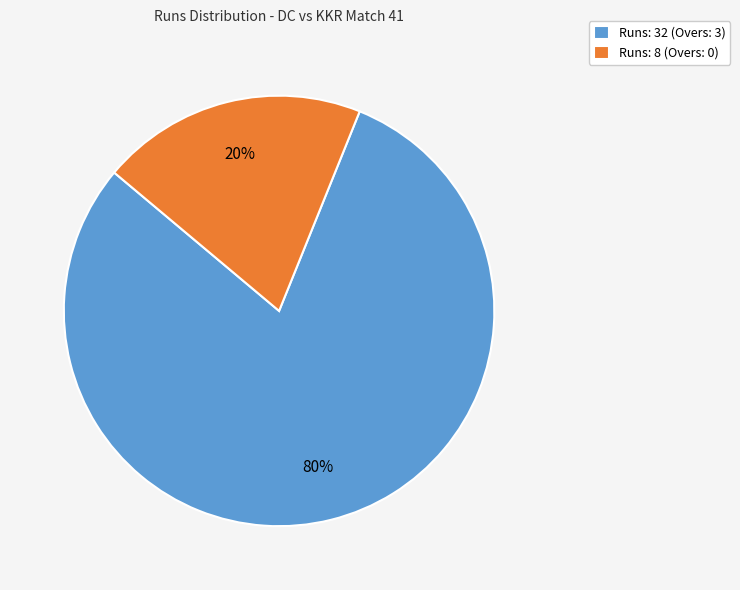

The Runs: 8 (Overs: 0) slice represents 13% of the pie. True or false?

False